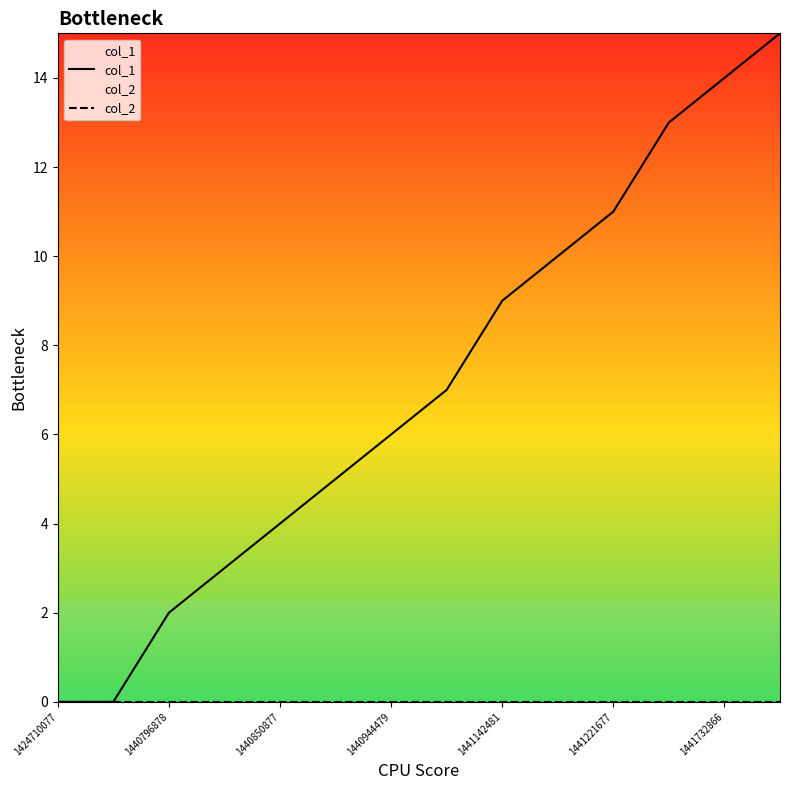

Rank the series by their maximum value, from highest to lowest.

col_1, col_2